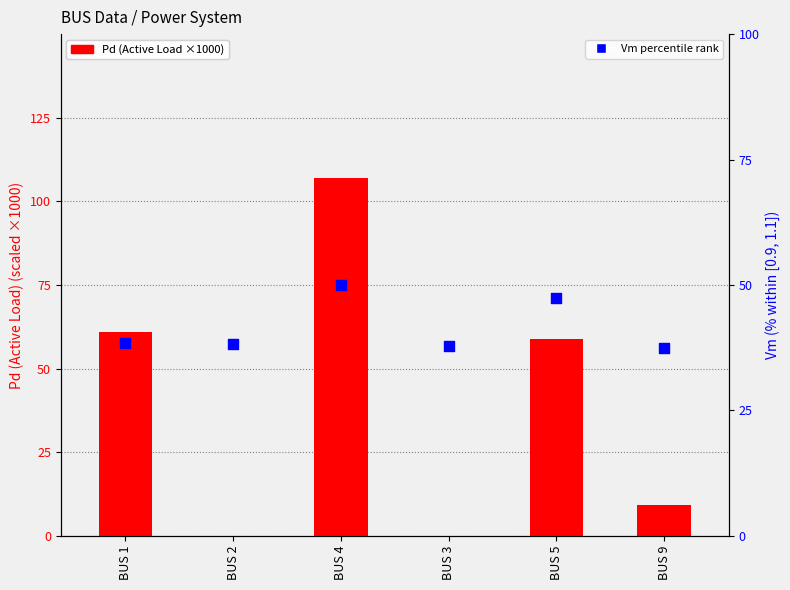

At which category is the sum across all series the highest?

BUS 4